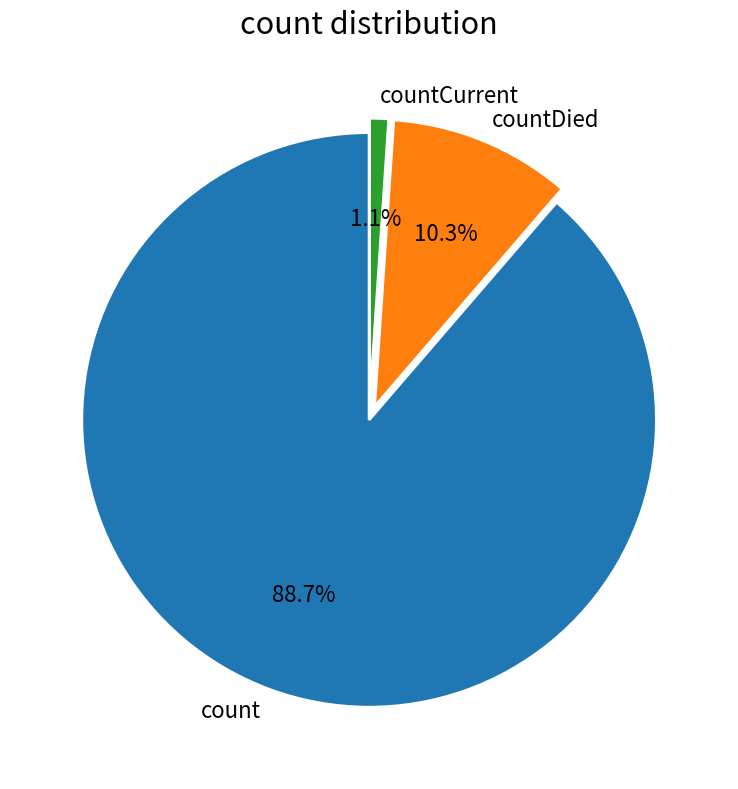

To the nearest percent, what is the difference between the largest and smallest slice percentages?

88%